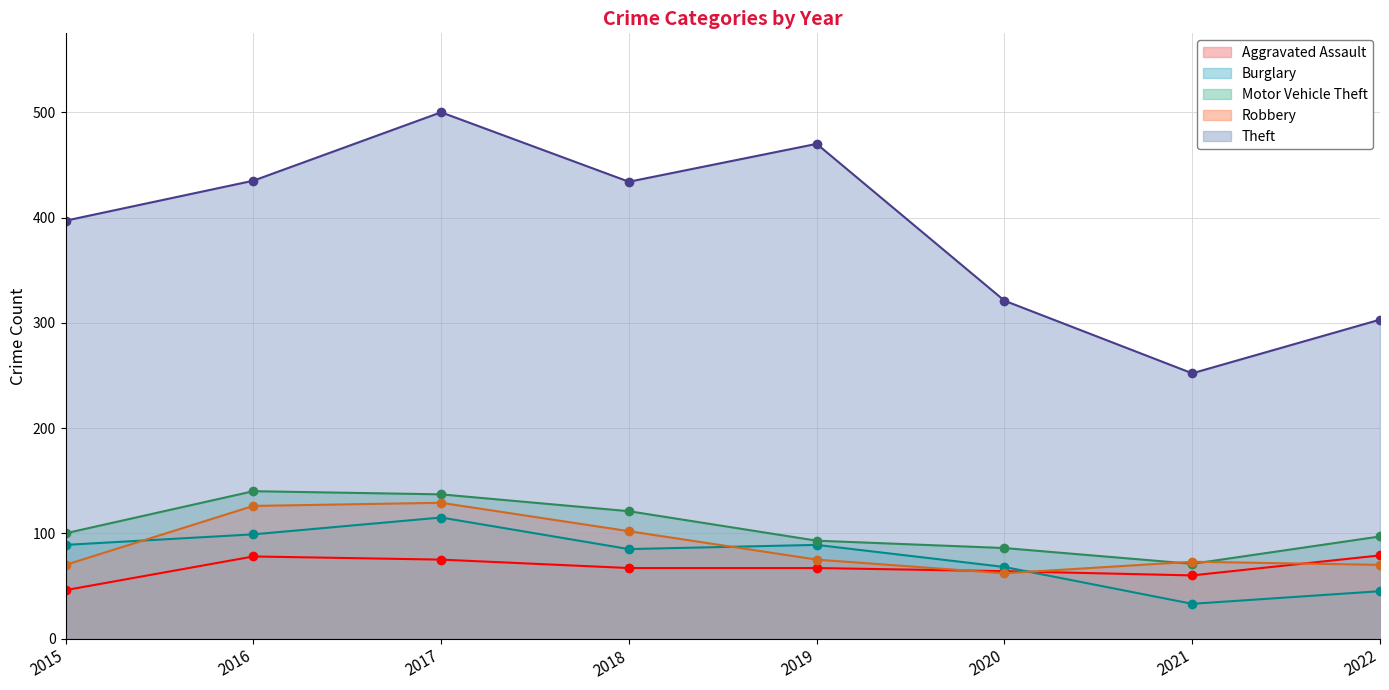

True or false: Motor Vehicle Theft has more than 2 points higher than both neighbors.

False